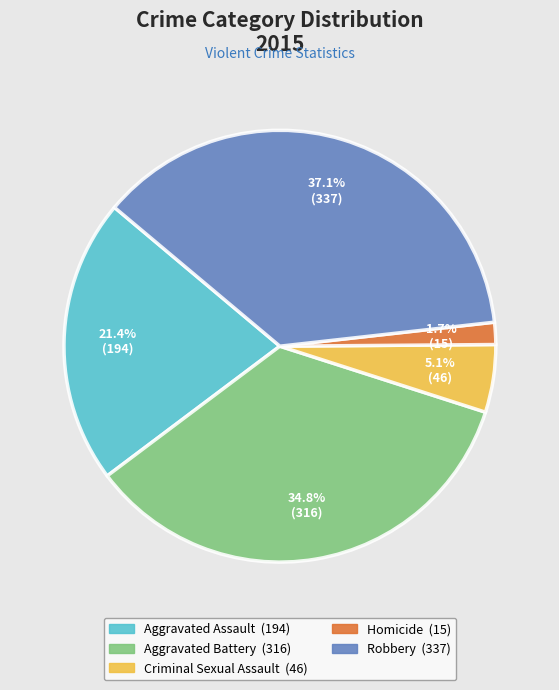

Which slice is the largest?

Robbery